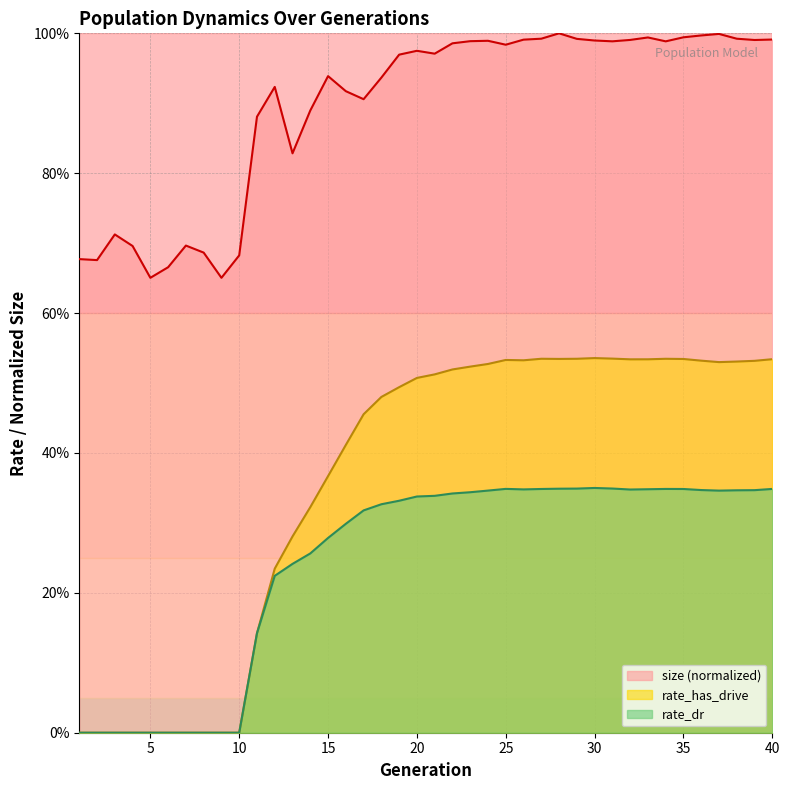

Where is the first local minimum for rate_dr?

26